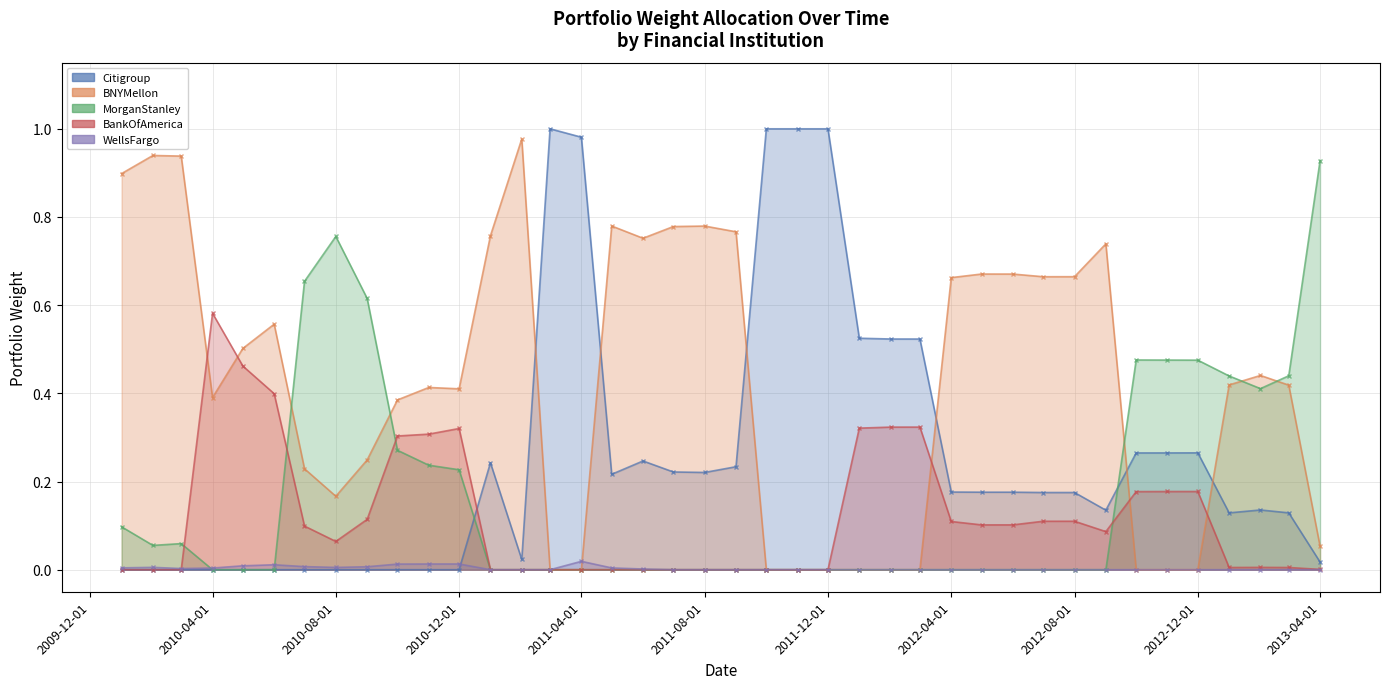

How many times do Citigroup and MorganStanley cross each other?

2